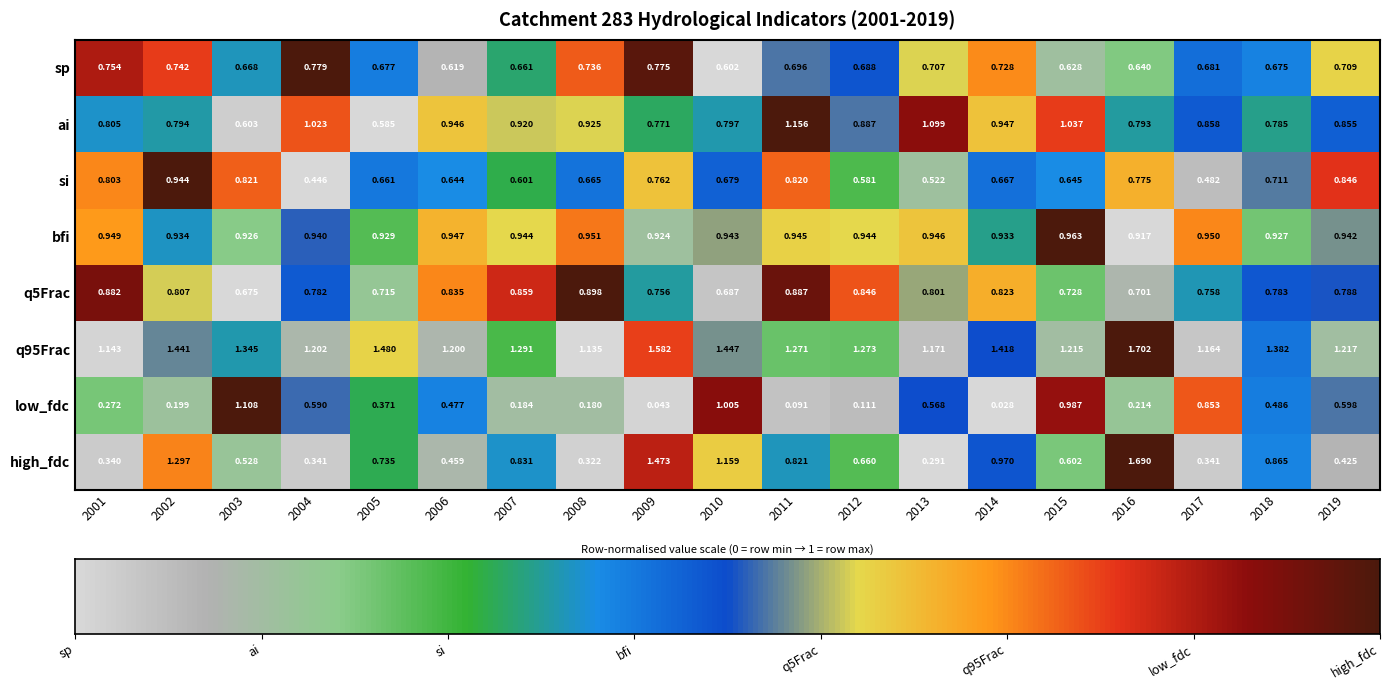

Count the number of data series in this chart.

8